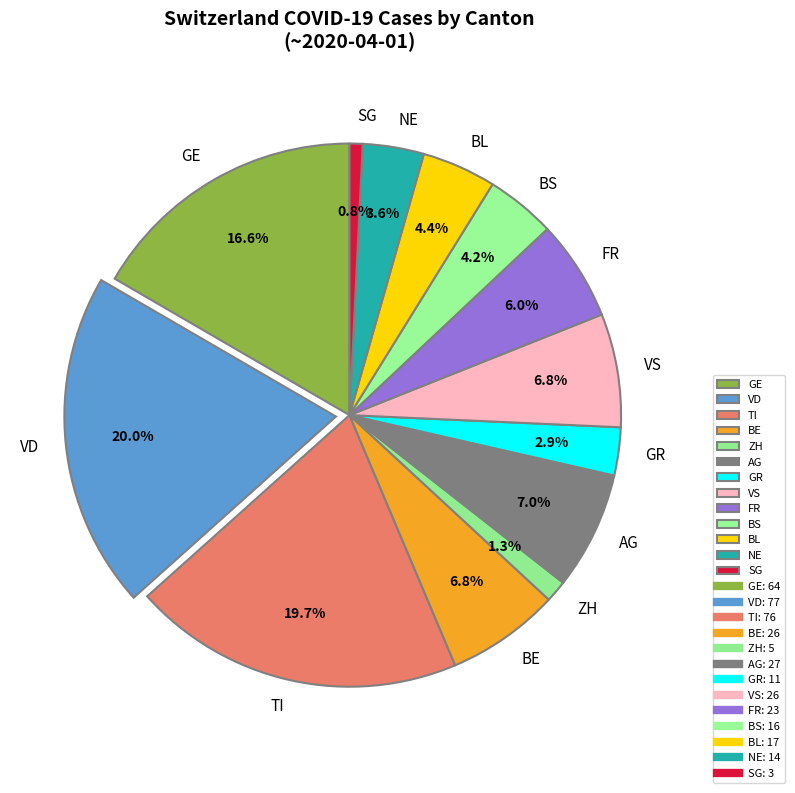

What is the total percentage of VD and TI?

39.7%